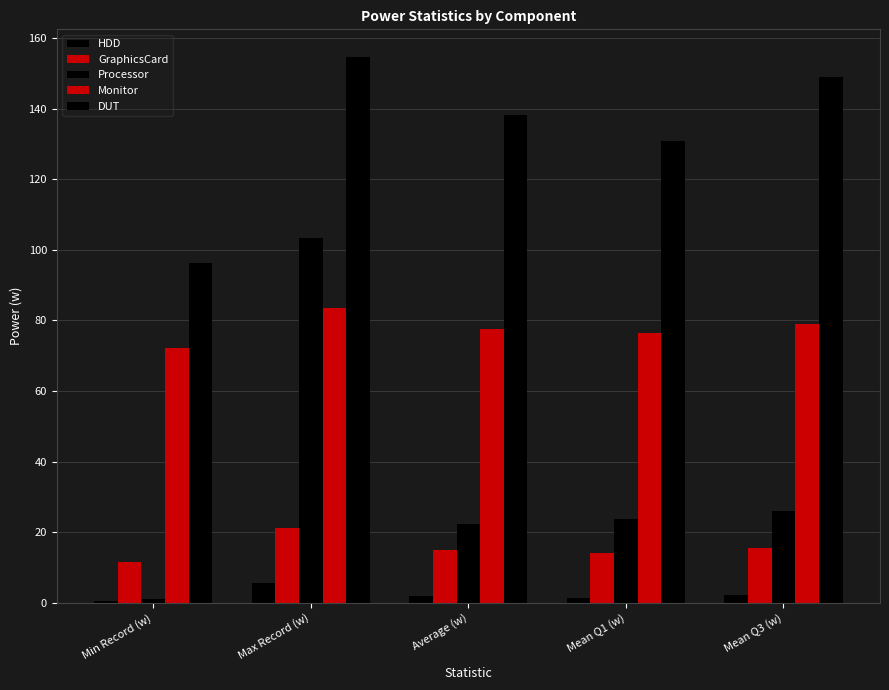

Count the number of data series in this chart.

5